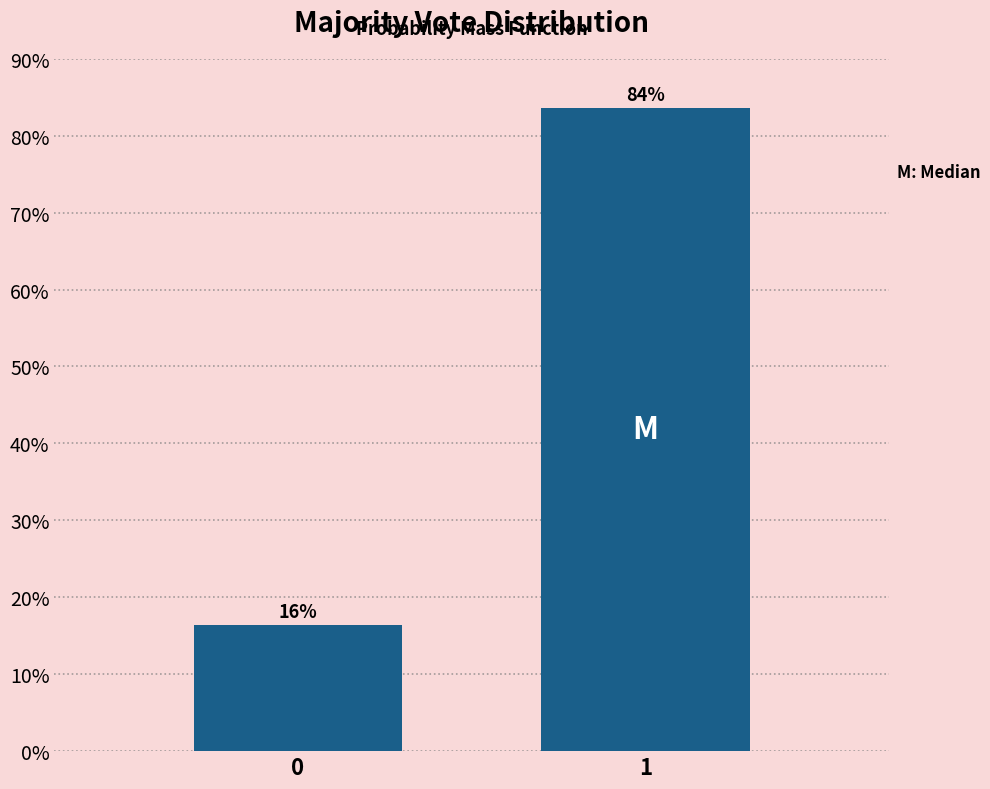

What is the sum of all values?

100.0